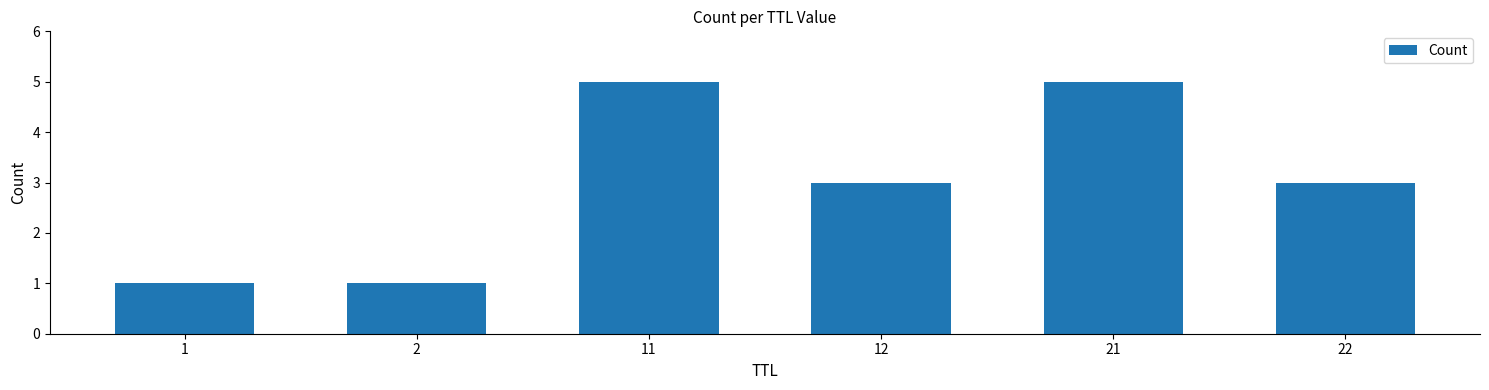

Reading left to right, what are all the values shown in this chart?

1=1	2=1	11=5	12=3	21=5	22=3